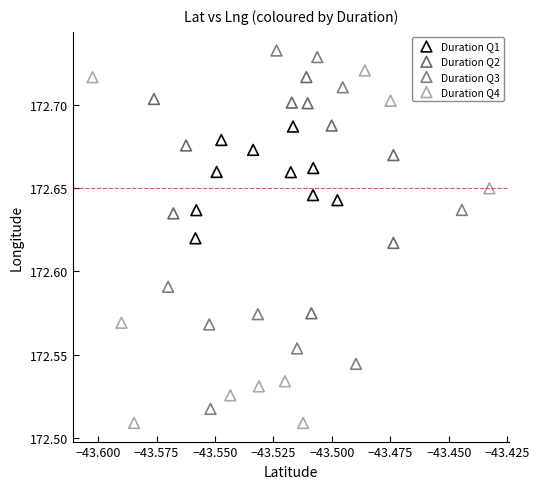

Which series has the largest Y range (max minus min)?

Duration Q3